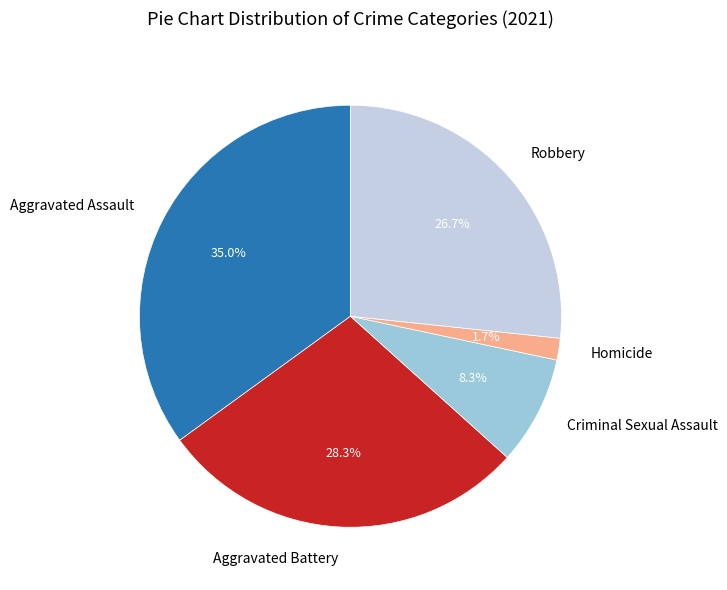

Is there a majority slice in this chart?

No